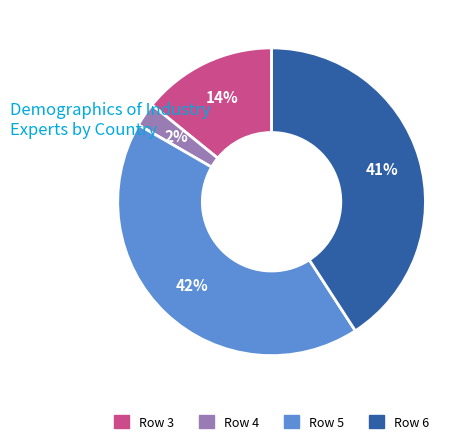

Does any single category account for the majority?

No